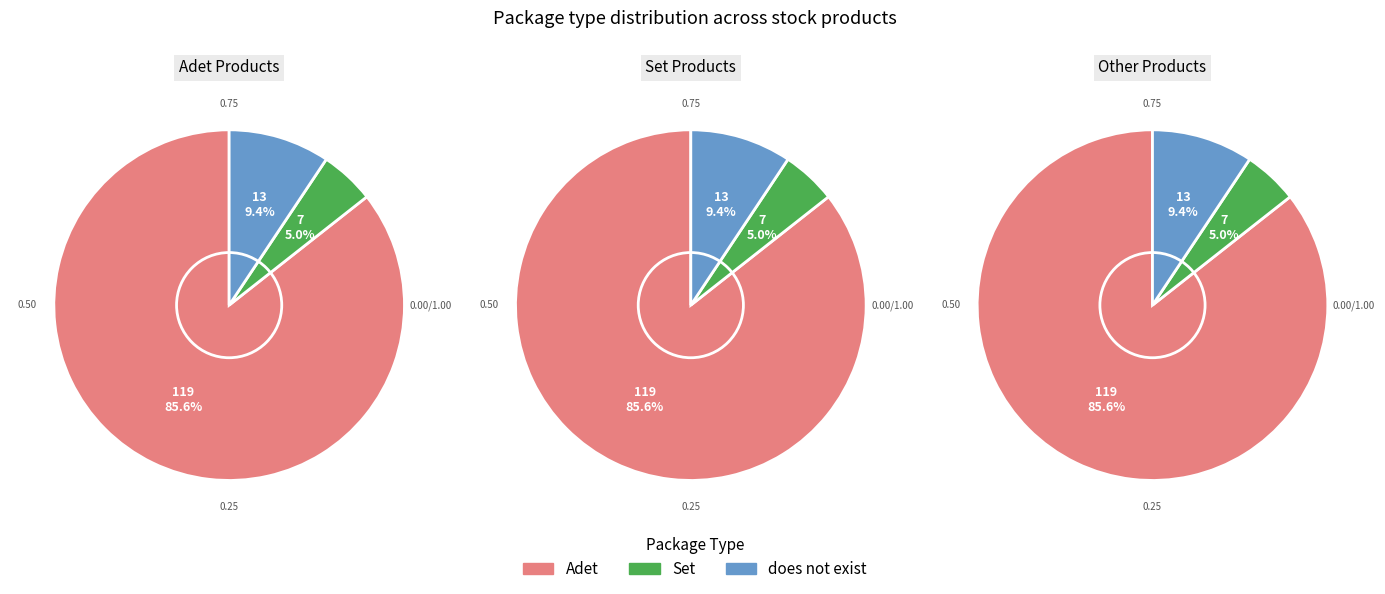

What is the change in value from Adet to Set?

-112